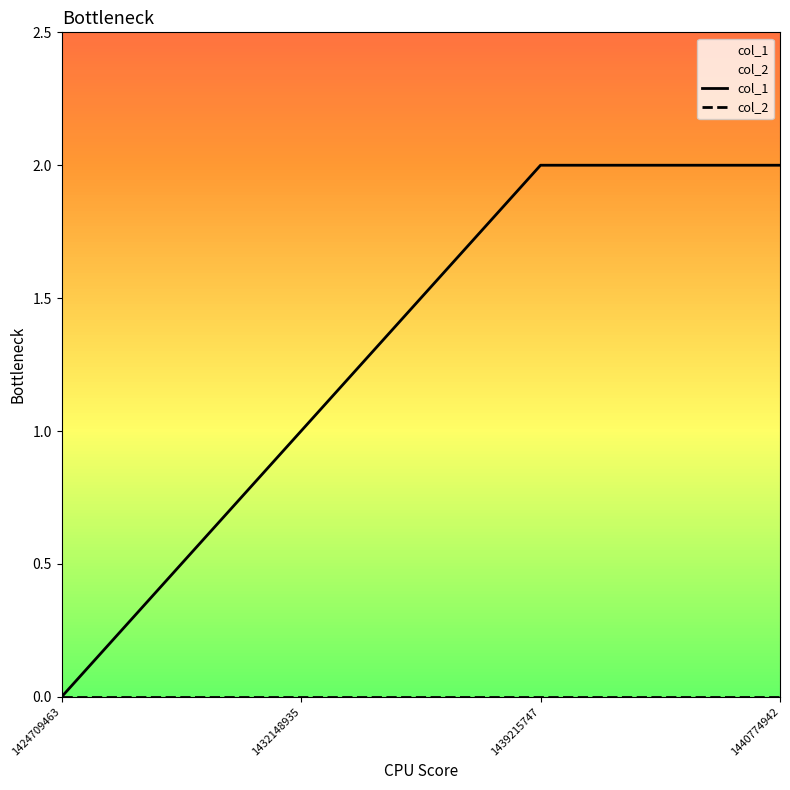

What is the greatest value displayed?

2